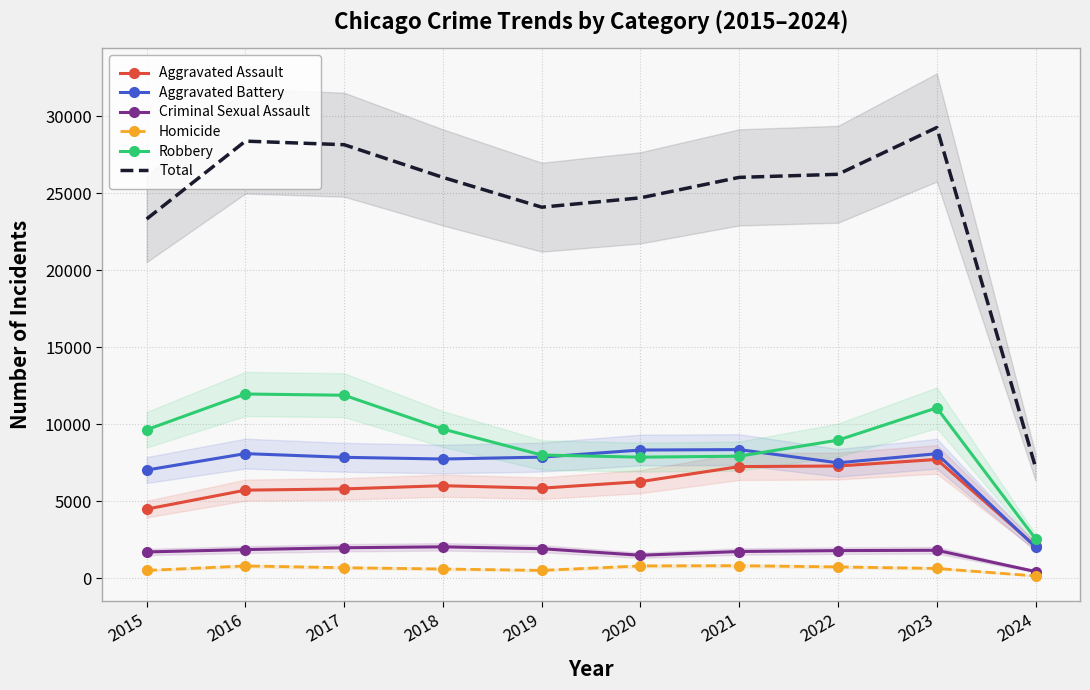

Which series changed the most between 2022 and 2024?

Total